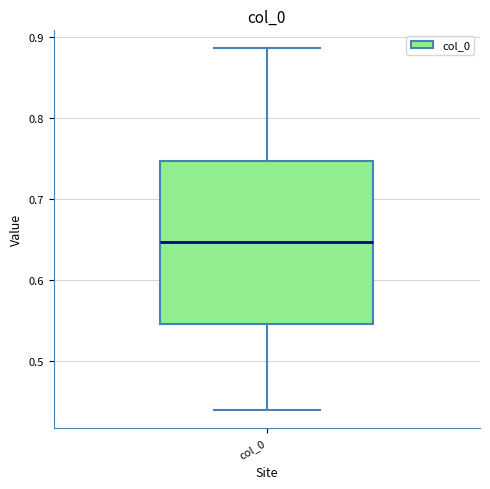

Transcribe this box plot: give where the median line is, the range the box spans, and where the two whiskers end, as read against the y-axis. The values are not printed on the chart, so give them approximately, as read against the axis.

median 0.65, box 0.55 to 0.75, whiskers 0.44 to 0.89